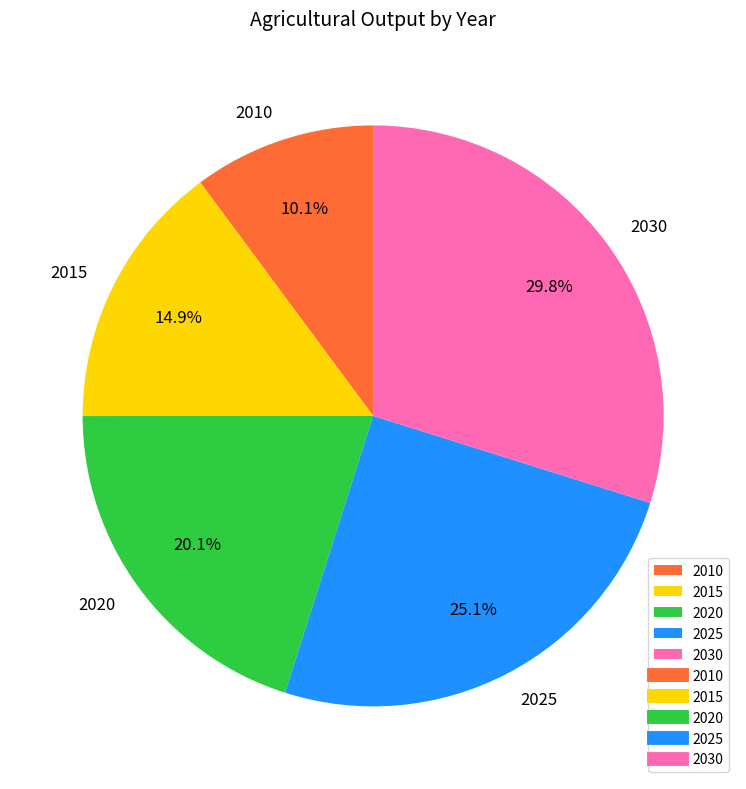

Does 2025 account for over 50% of the chart?

No